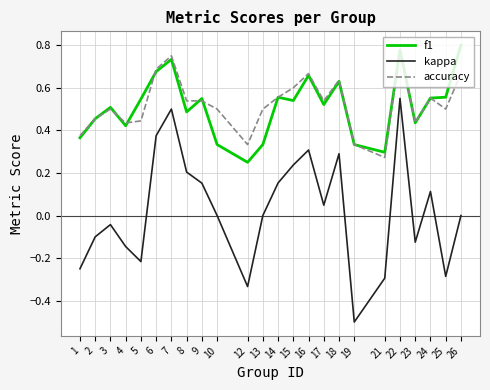

What are all the series names shown in the legend?

f1, kappa, accuracy